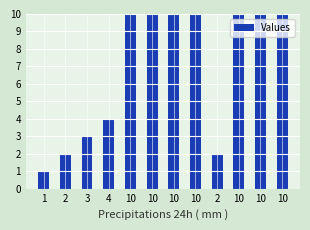

The value at 10 is 10. True or false?

True